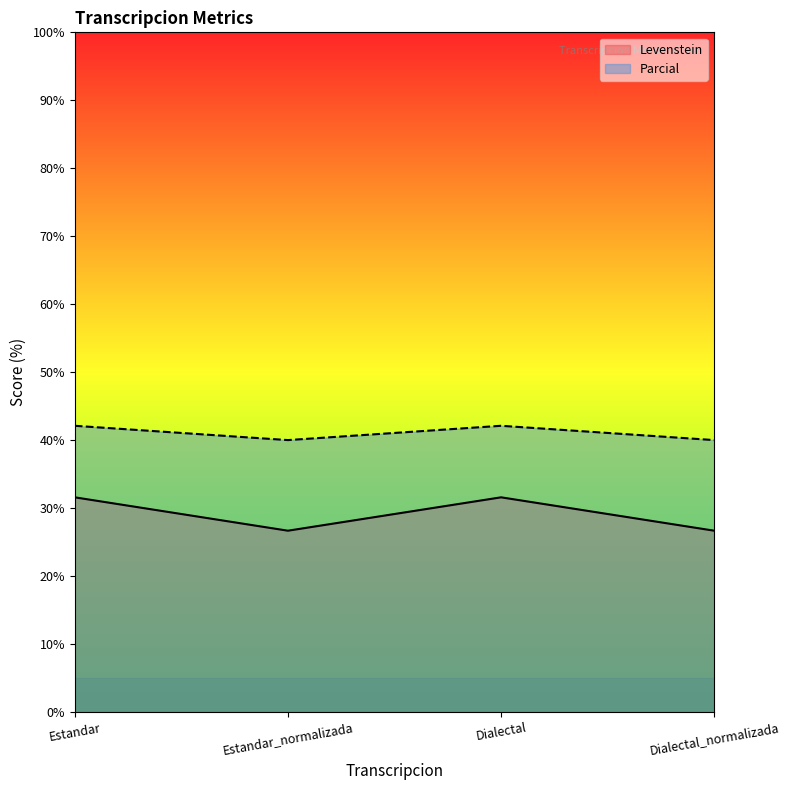

List the series in order of their overall mean, highest first.

Parcial, Levenstein